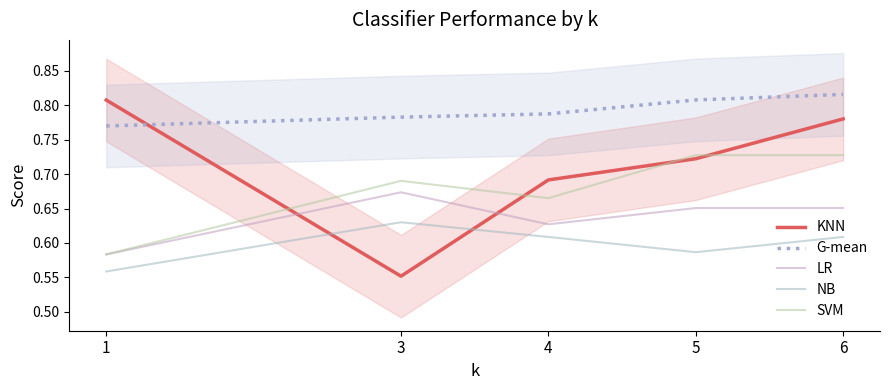

What is the sum of the SVM values at 1 and 4?

1.2